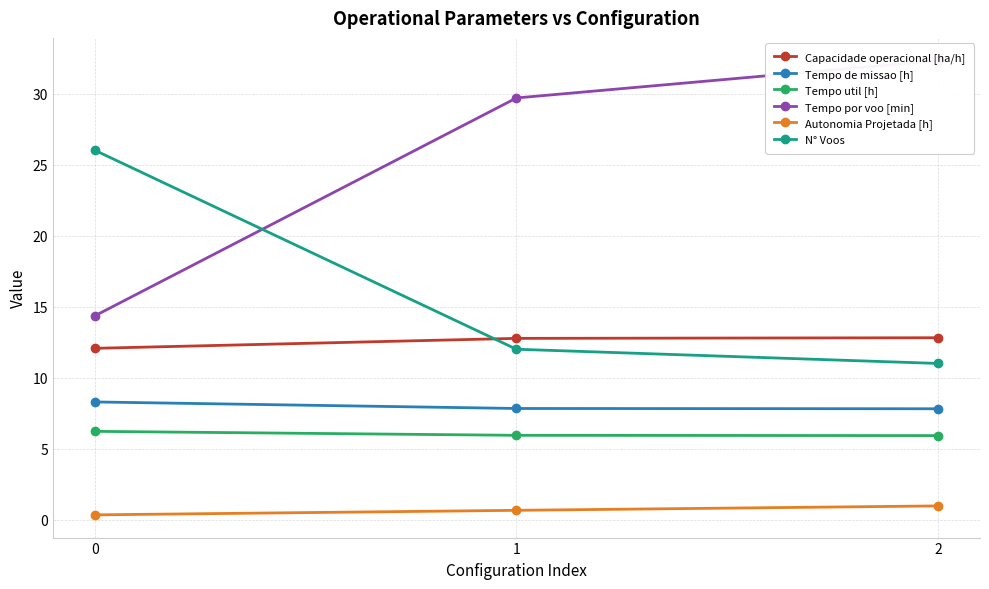

What are all the series names shown in the legend?

Capacidade operacional [ha/h], Tempo de missao [h], Tempo util [h], Tempo por voo [min], Autonomia Projetada [h], N° Voos